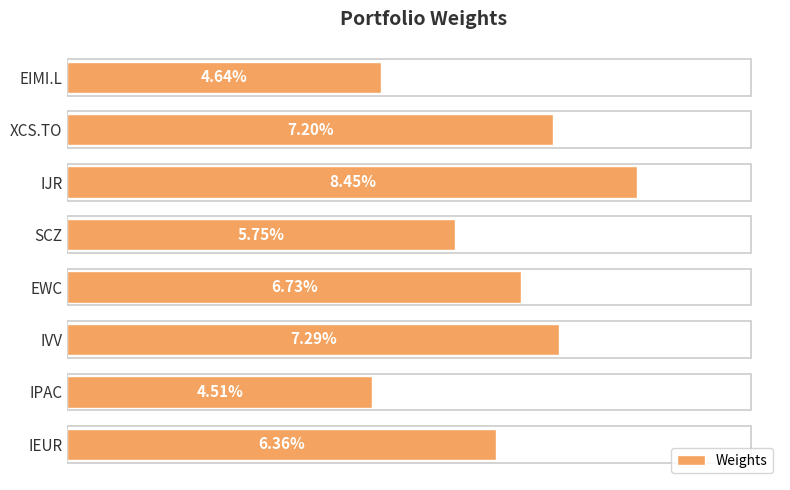

Does the chart contain any negative values?

No